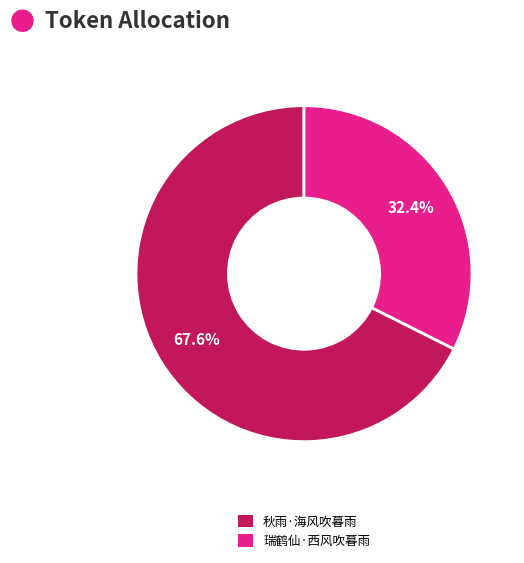

What is the ratio of the value at 秋雨·海风吹暮雨 to the value at 瑞鹤仙·西风吹暮雨?

2.1